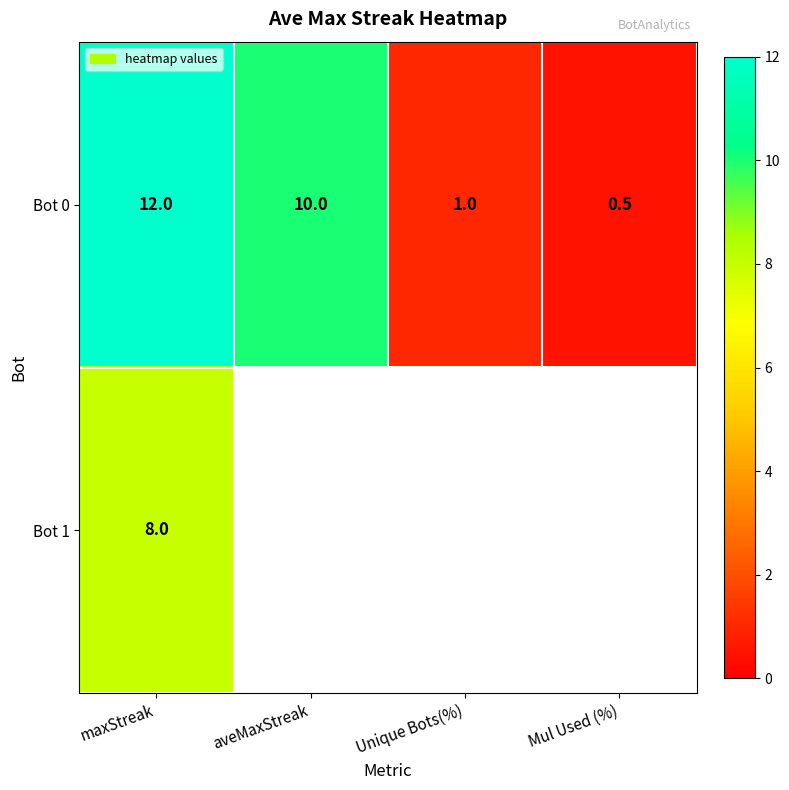

Between aveMaxStreak and maxStreak, which is larger?

maxStreak